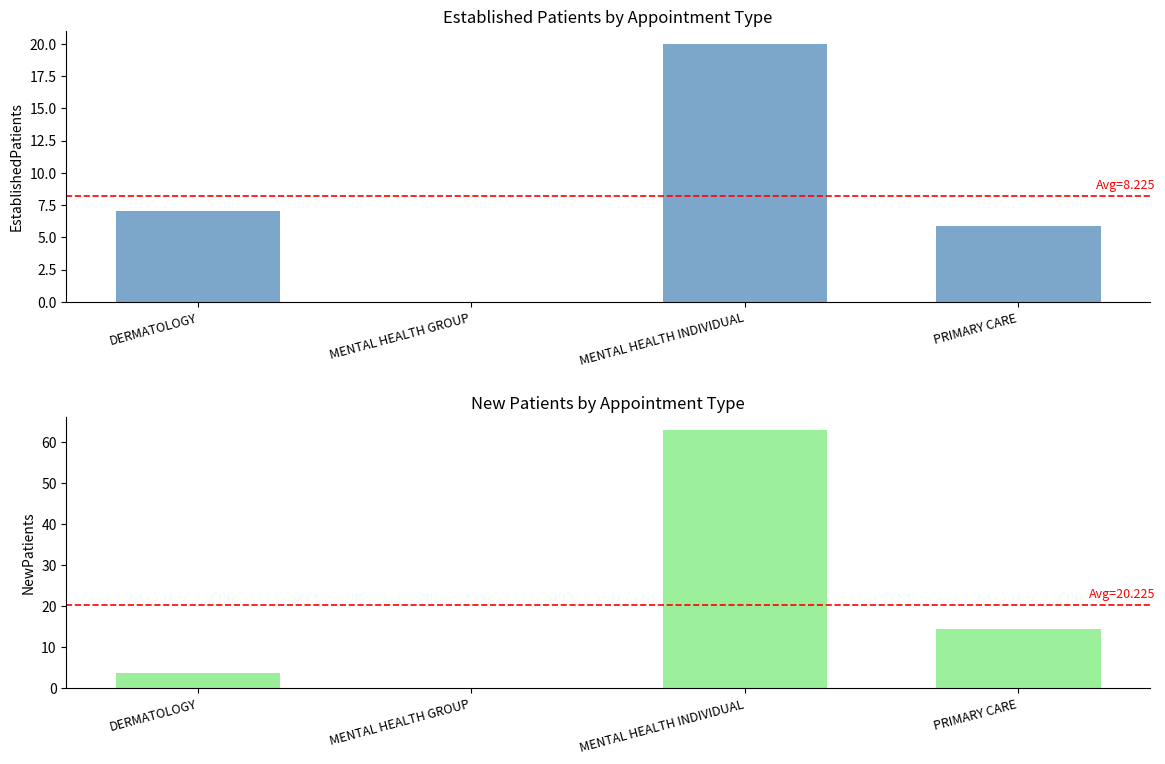

What is the approximate value of NewPatients at PRIMARY CARE?

14.3